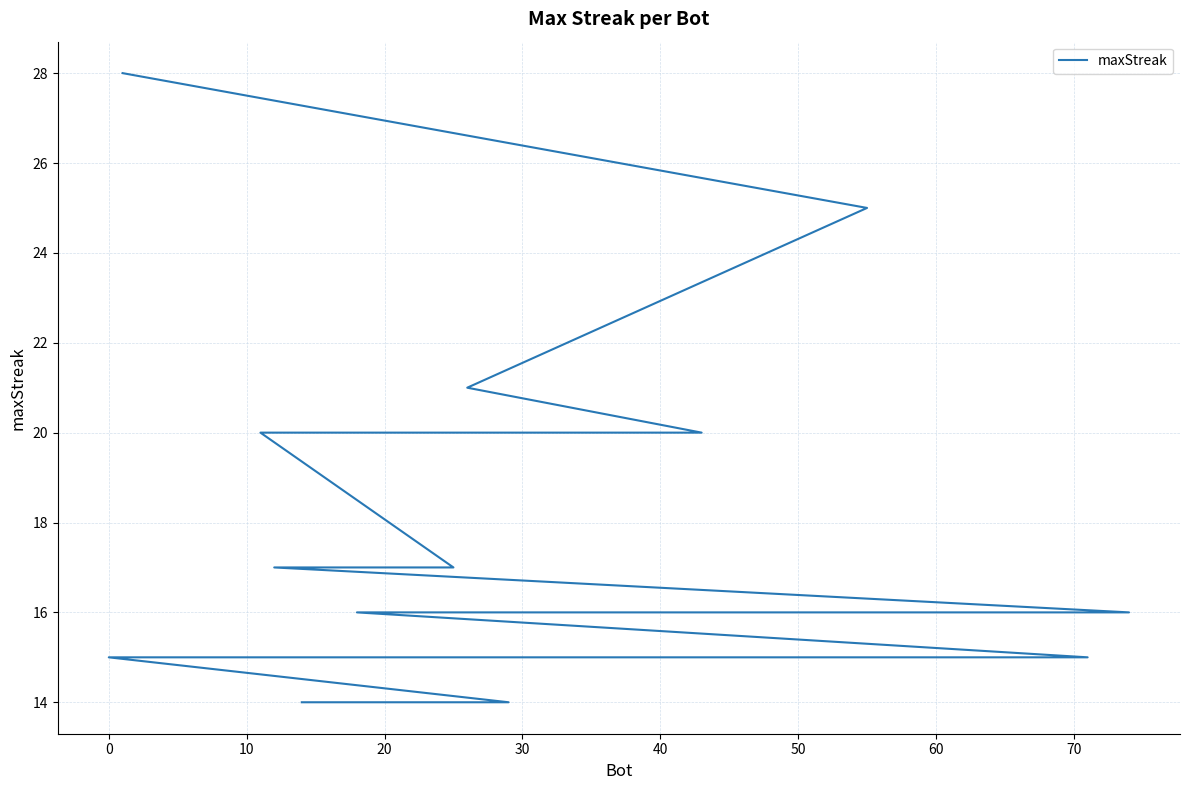

Count the number of categories in the chart.

20